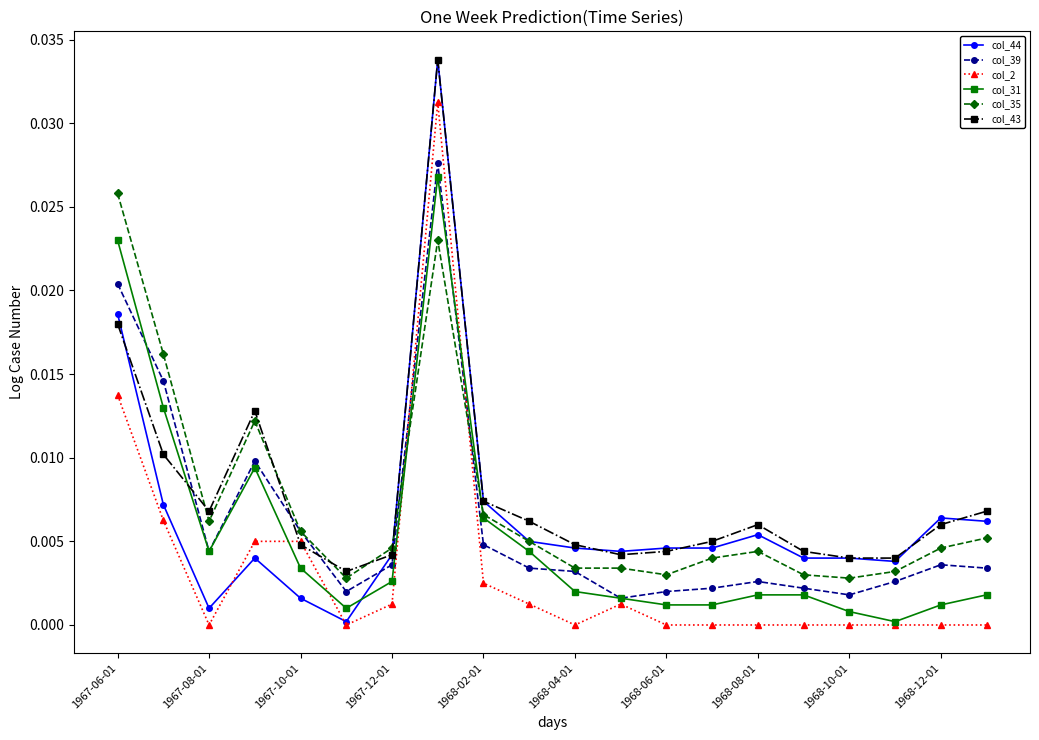

Which series has the largest total across all categories?

col_43